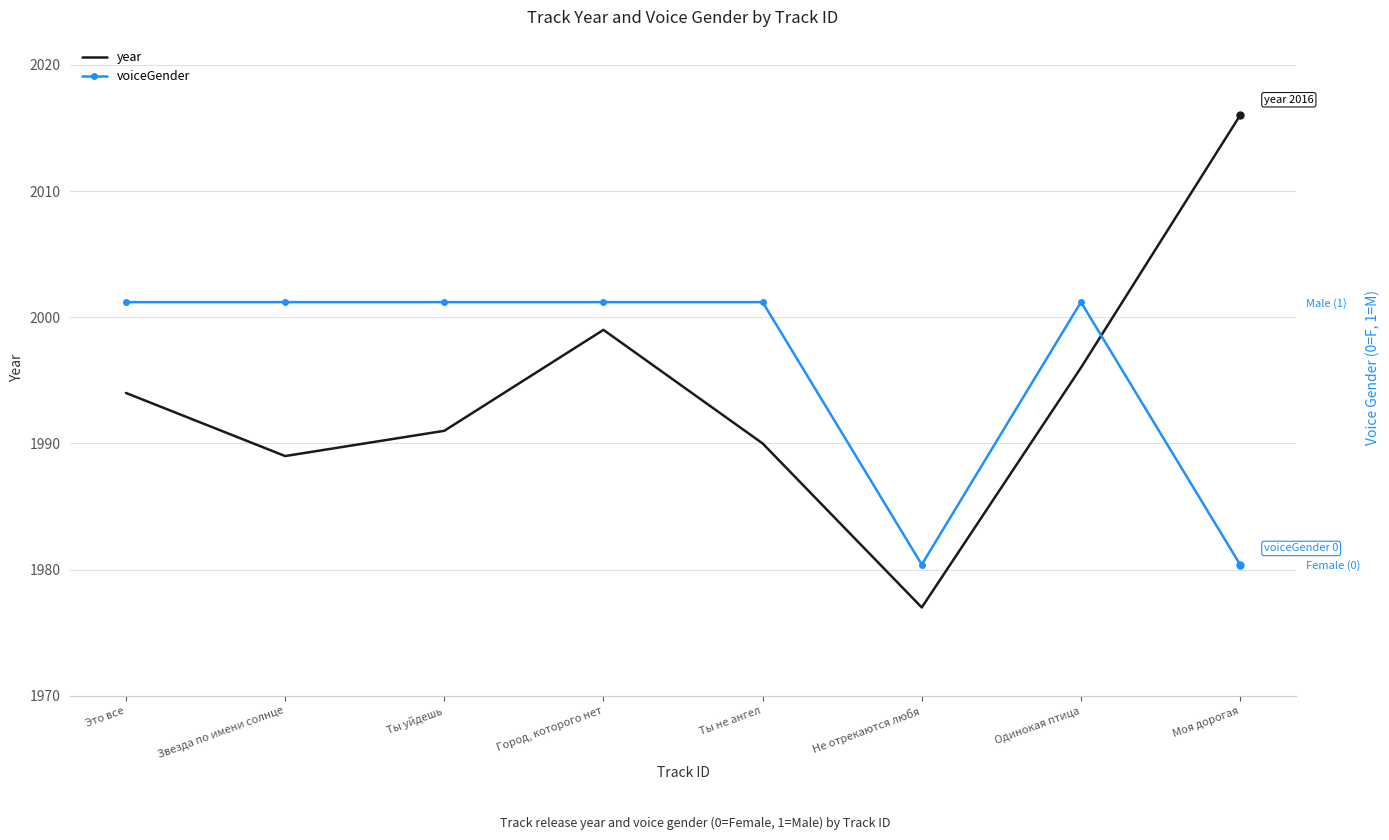

What is the label of the 5th point from the left?

Ты не ангел